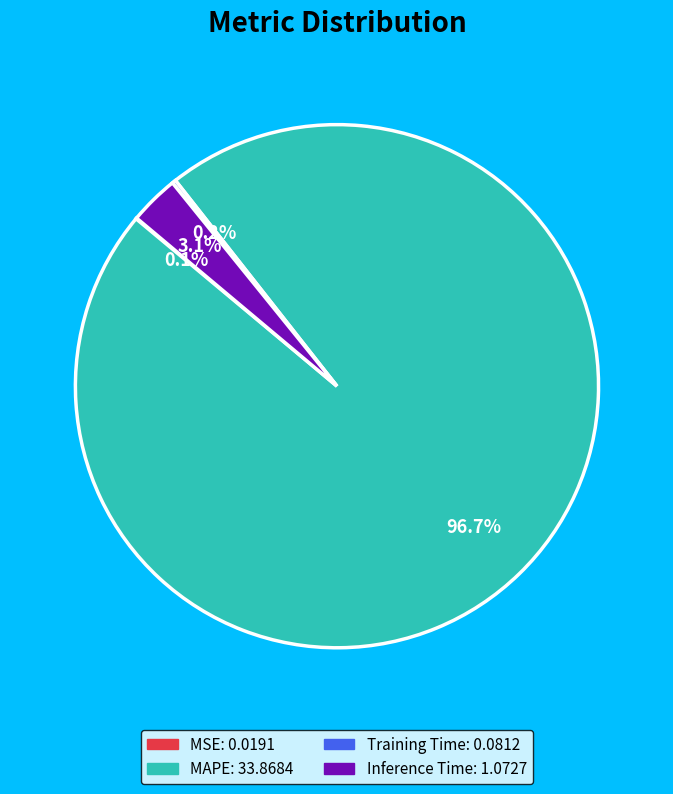

Is there a majority slice in this chart?

Yes